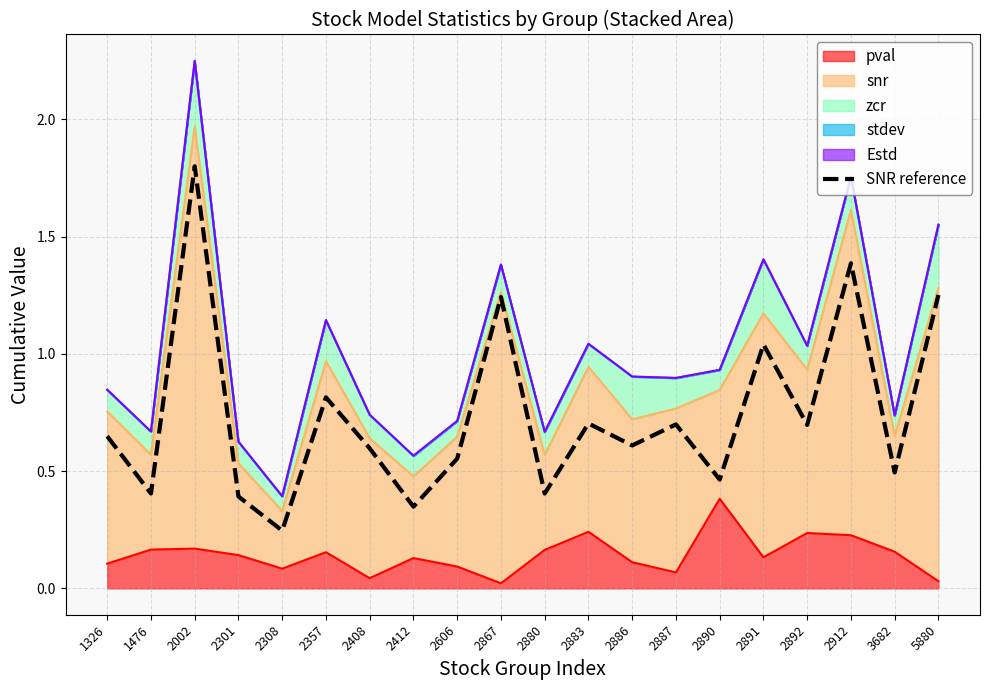

True or false: the data shows 0.6 at 1476.

False